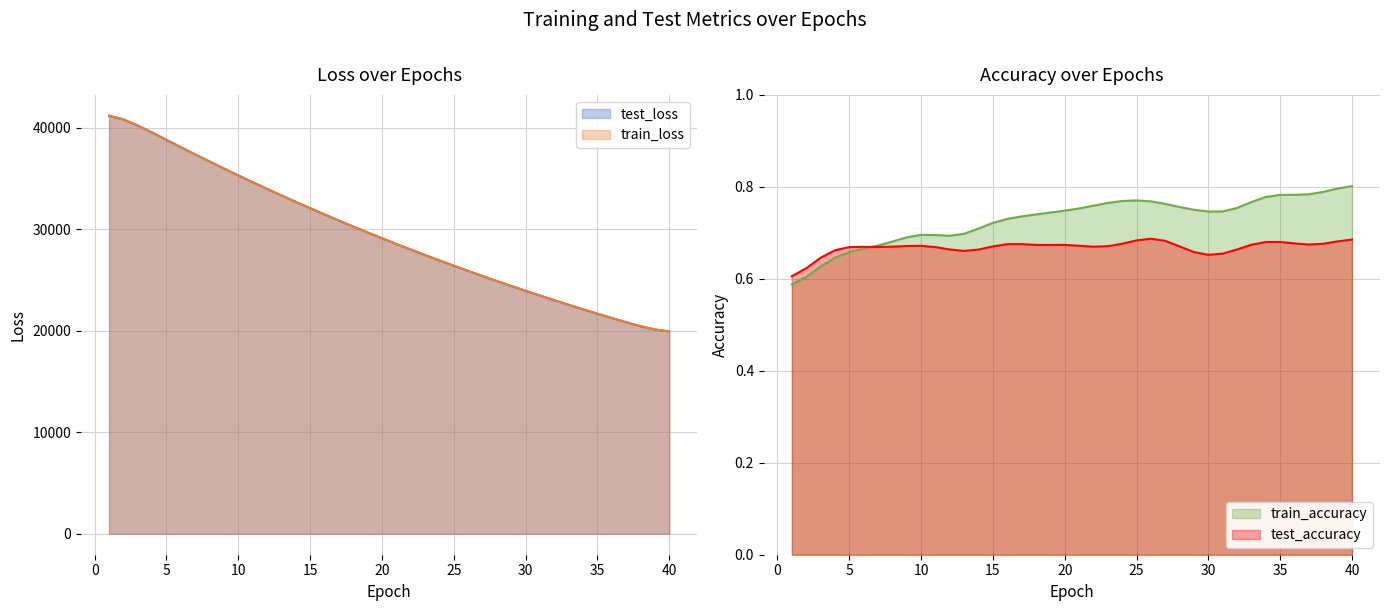

How many data points in train_loss are above 29108?

20